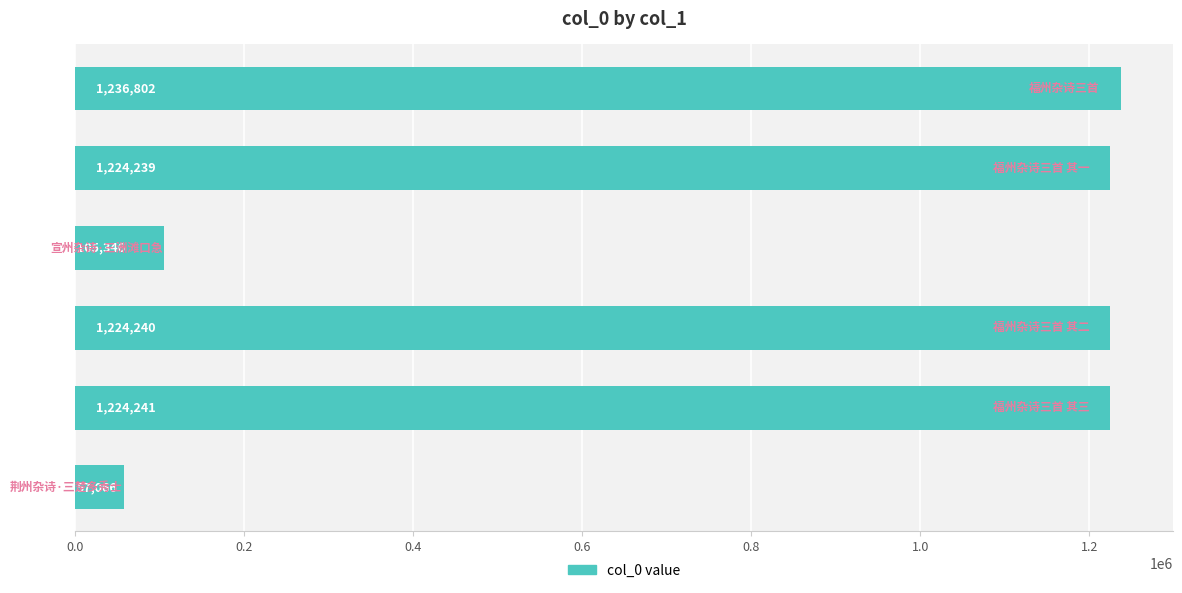

Count the number of categories in the chart.

6